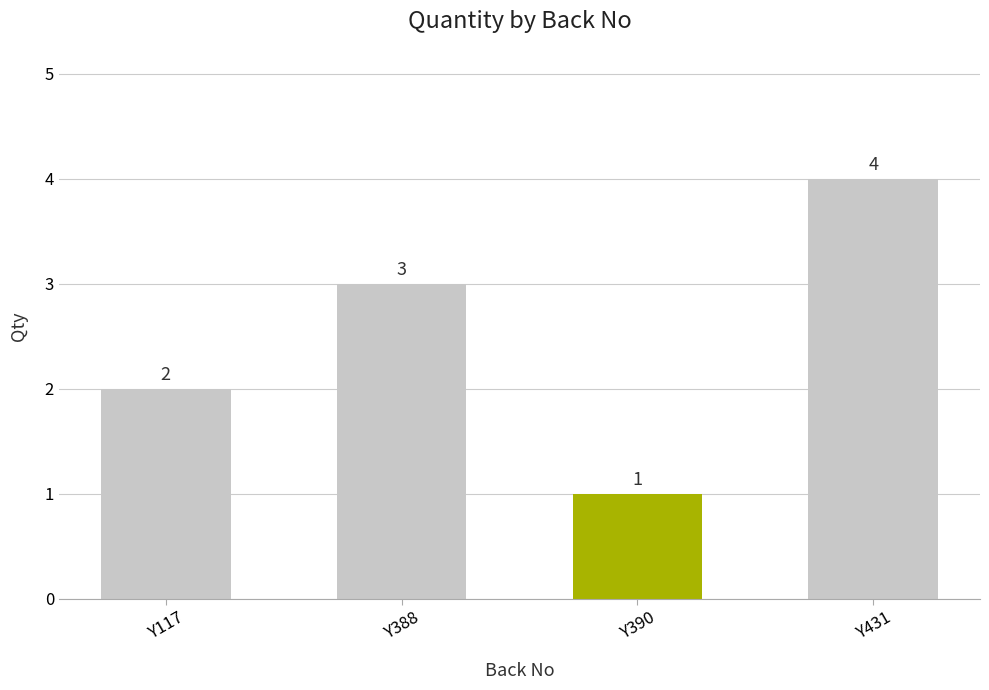

How many series are shown in this chart?

1